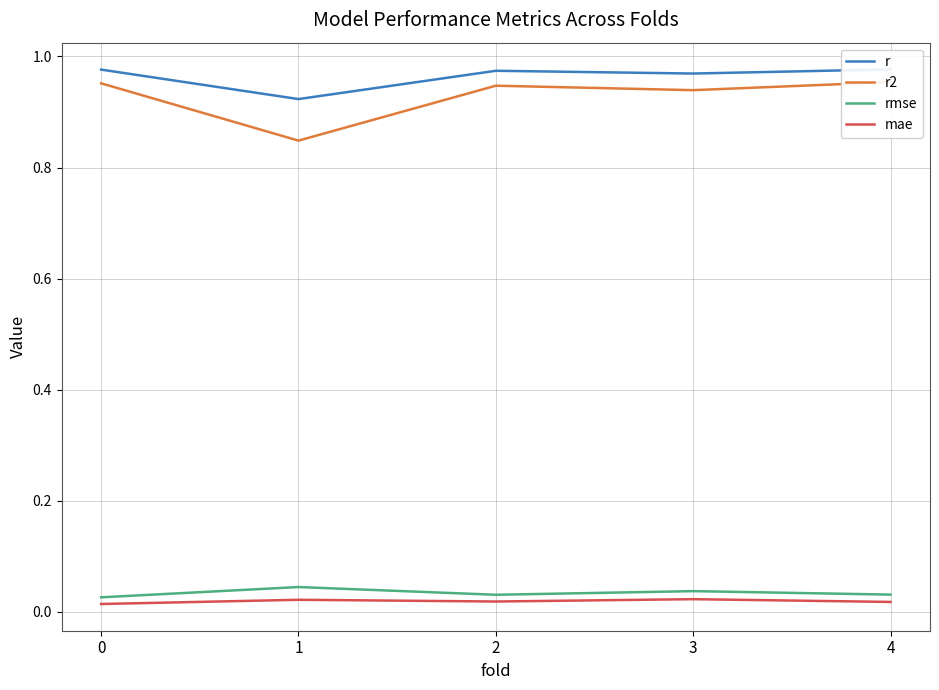

True or false: rmse has a value of 0.1 at 1.

False